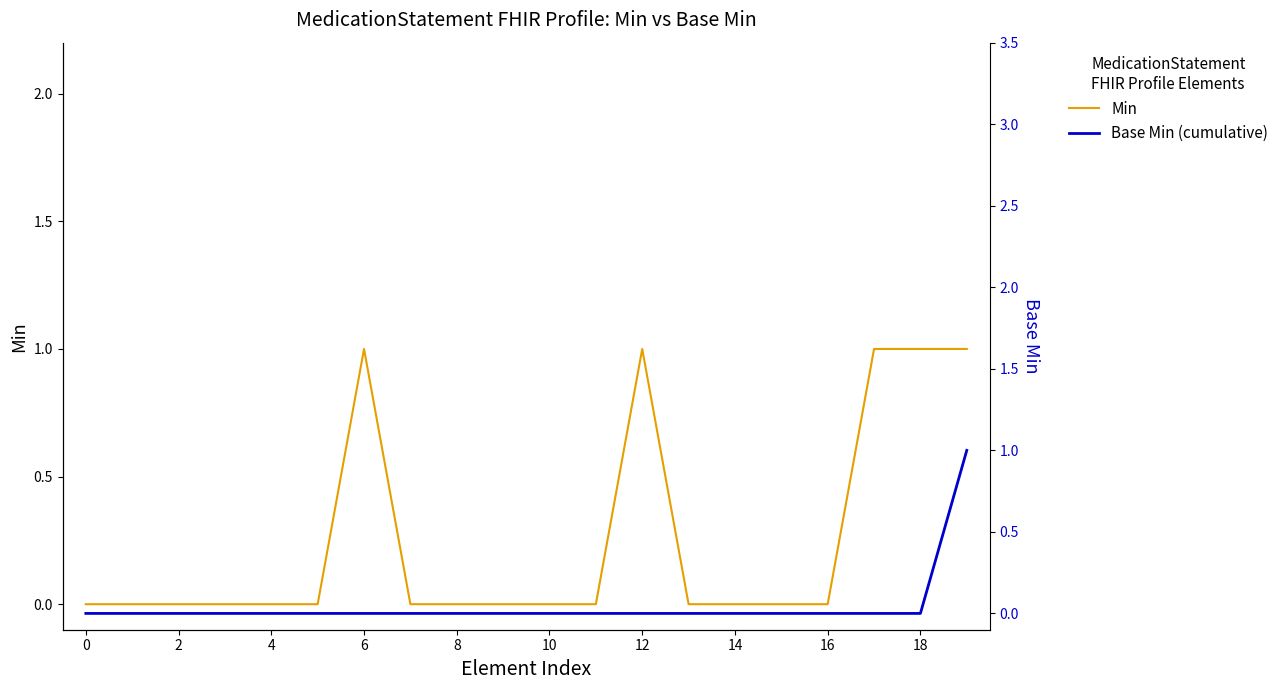

What are all the series names shown in the legend?

Min, Base Min (cumulative)